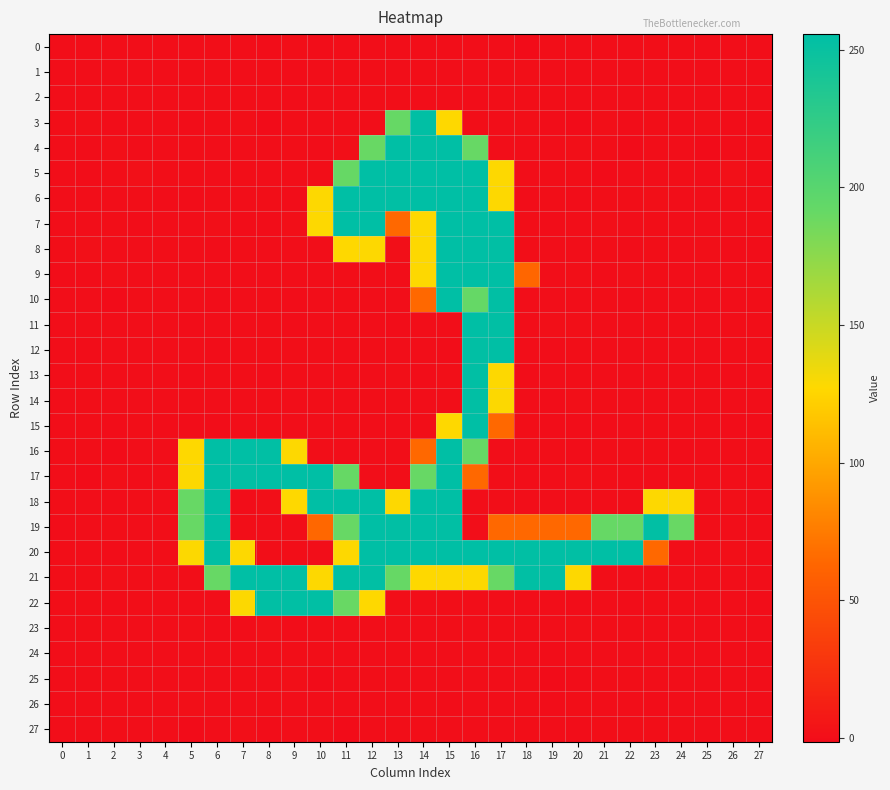

What is the total value across all series at 3?

0.9